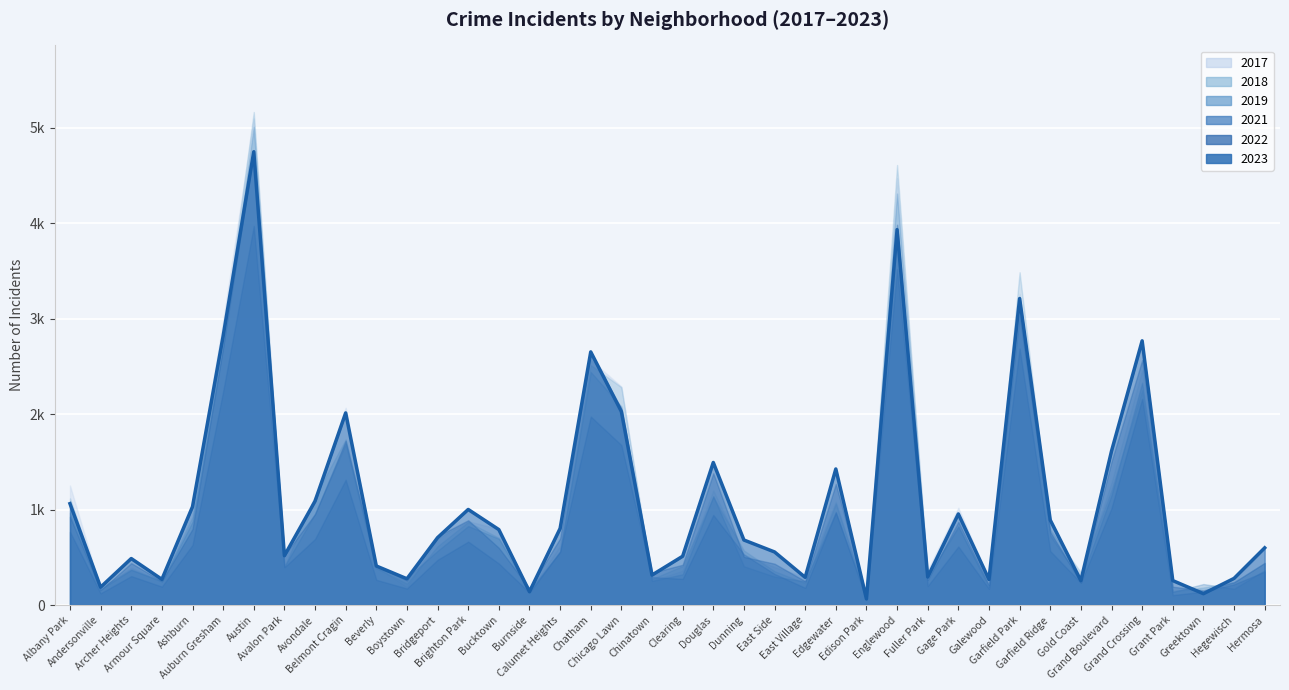

How many intersections are there between 2022 and 2021?

2